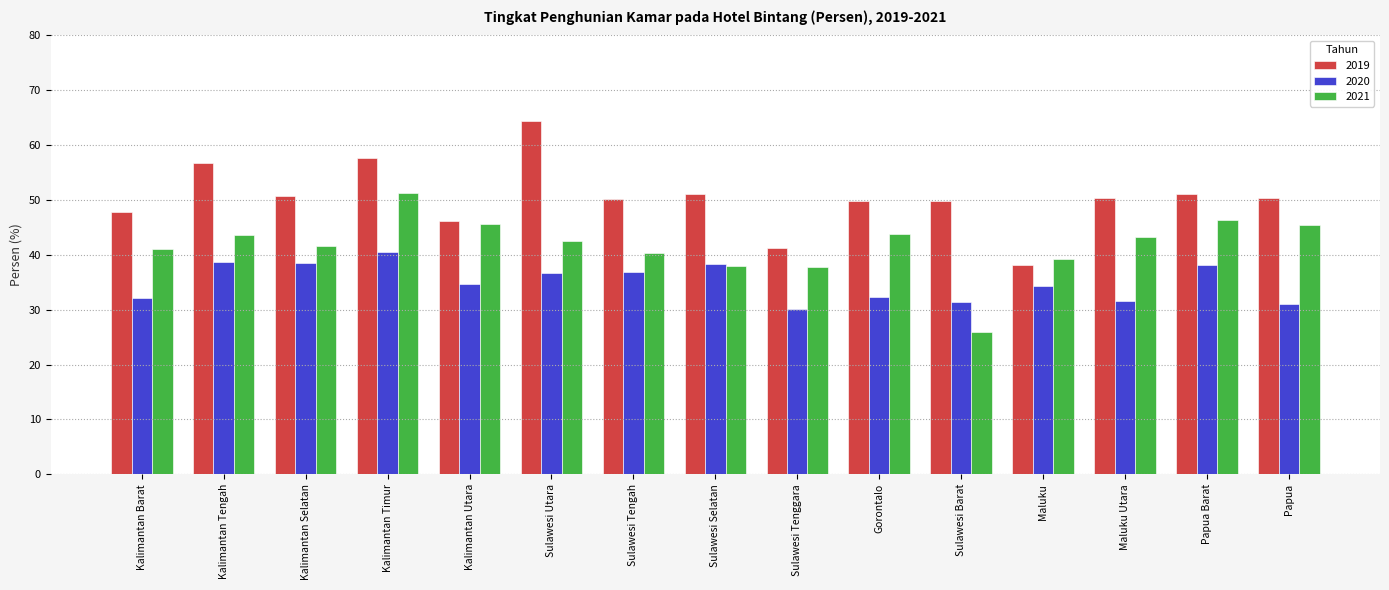

What position from the left is Kalimantan Timur?

4